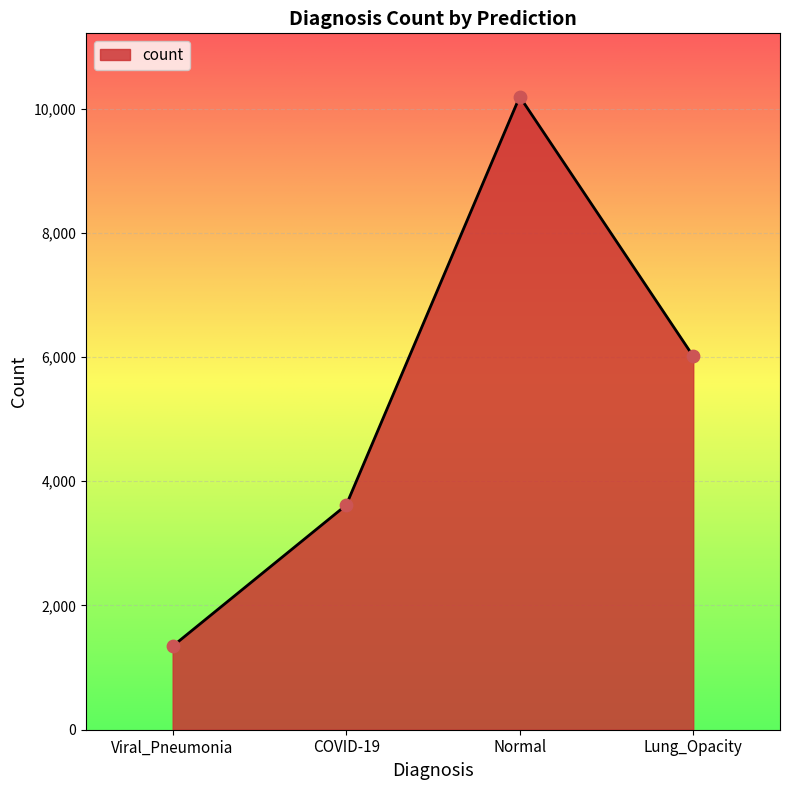

What is the ratio of the value at COVID-19 to the value at Viral_Pneumonia?

2.7